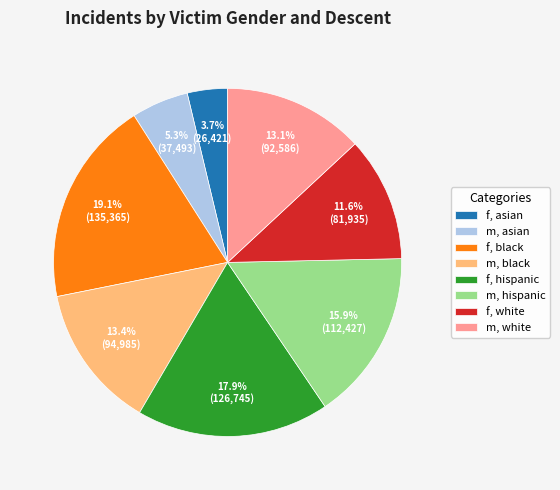

True or false: m, black accounts for 19% of the total.

False